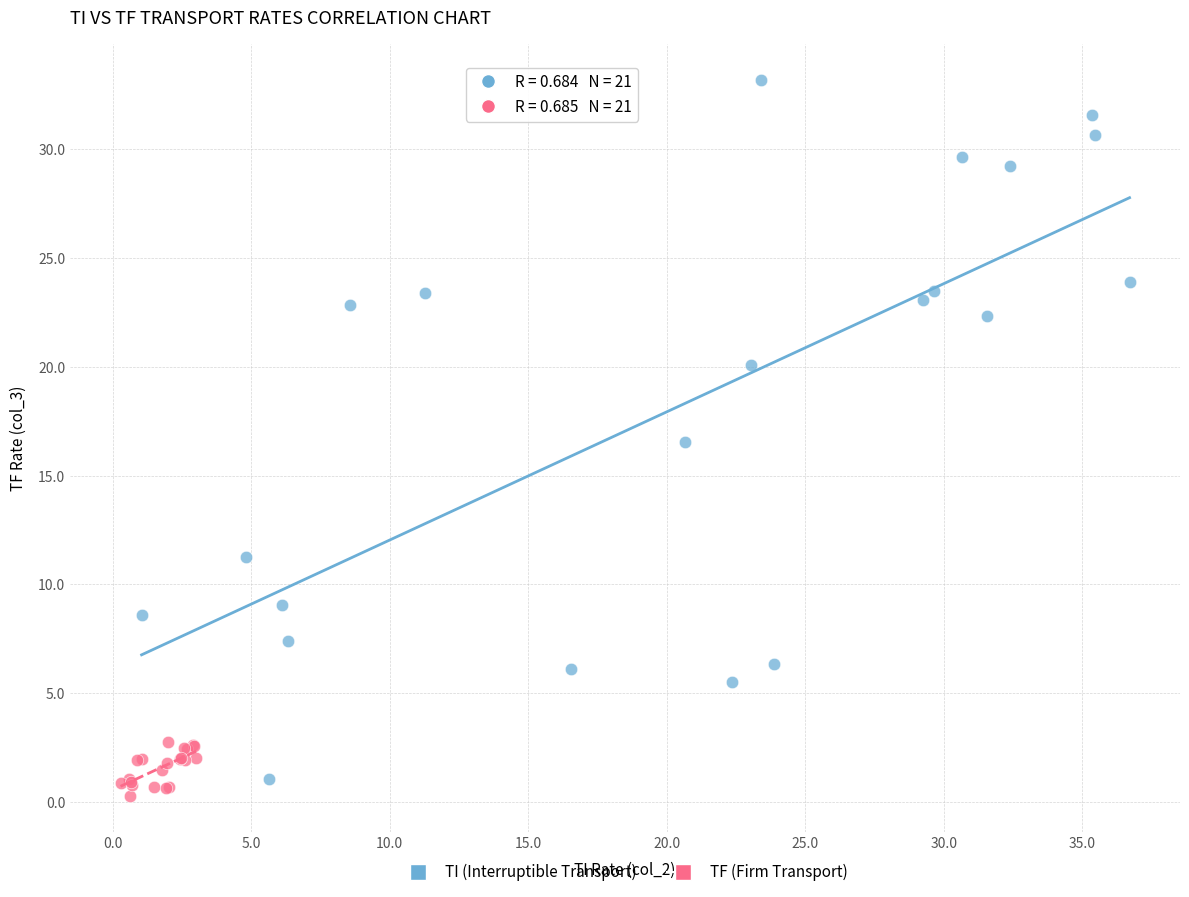

Which series contains the highest Y value?

TI (Interruptible Transport)